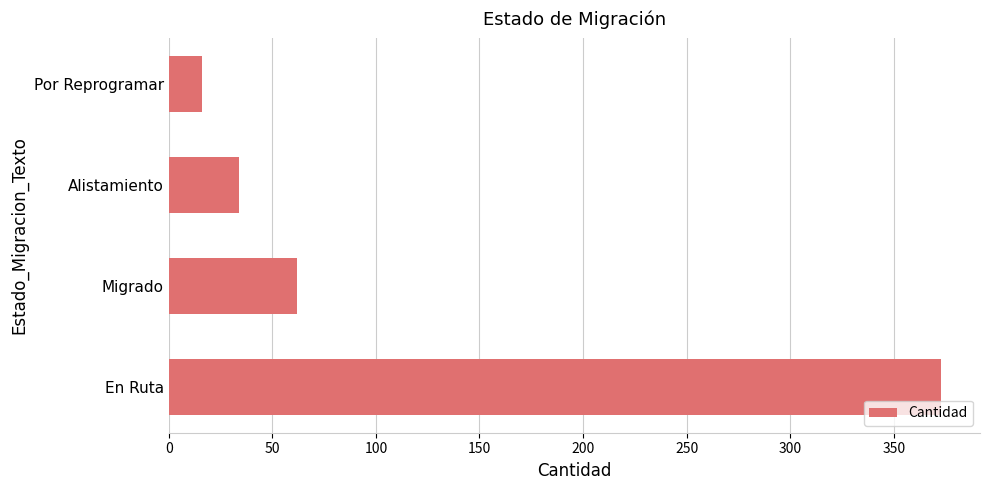

How many bars are there in total?

4